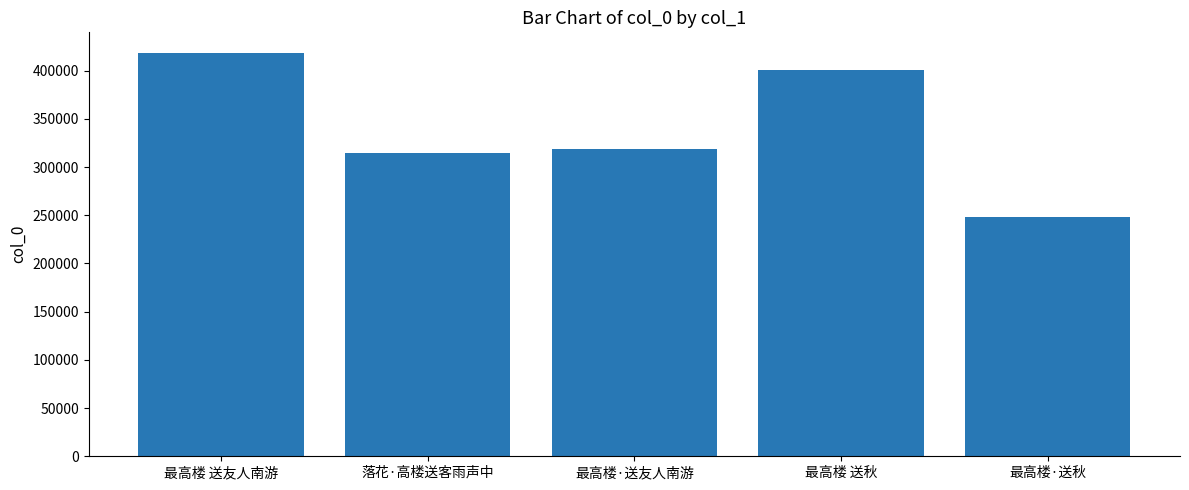

Does the chart contain stacked bars?

No